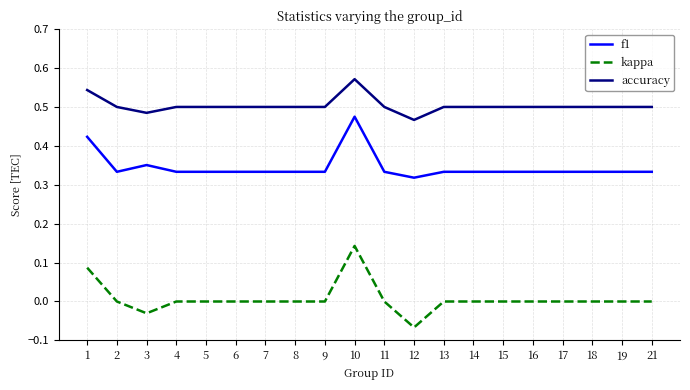

Which series has the widest spread of values?

kappa